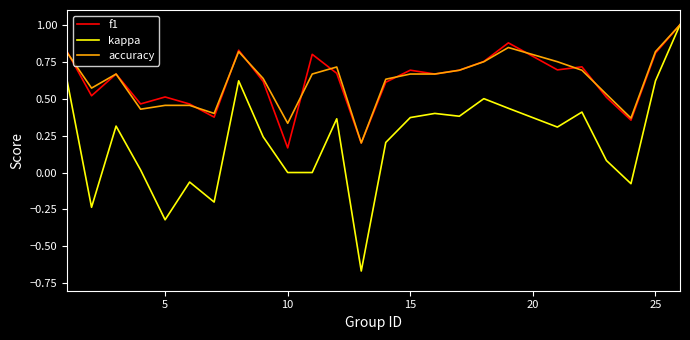

Which series has the largest range (max minus min)?

kappa